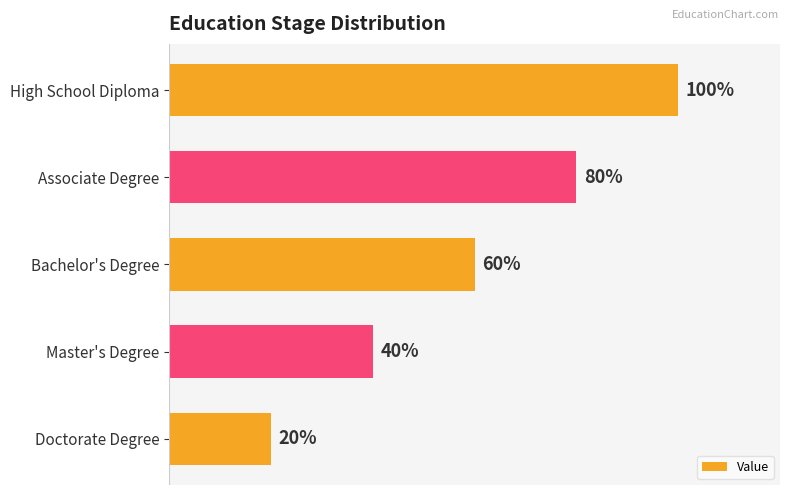

Between High School Diploma and Associate Degree, which is larger?

High School Diploma